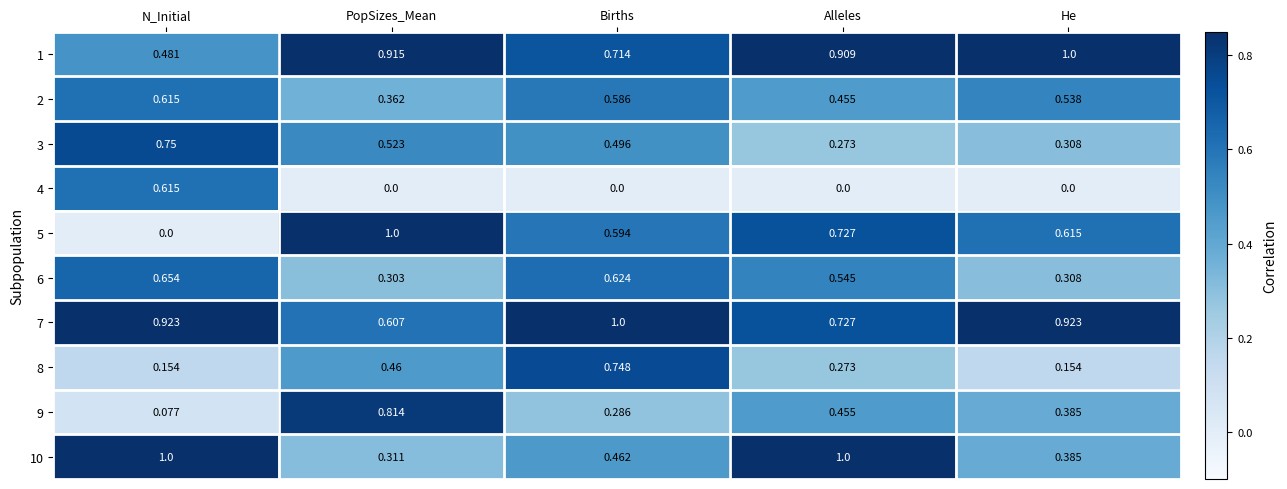

Is the value of 6 at N_Initial greater than the value of 7 at He?

No